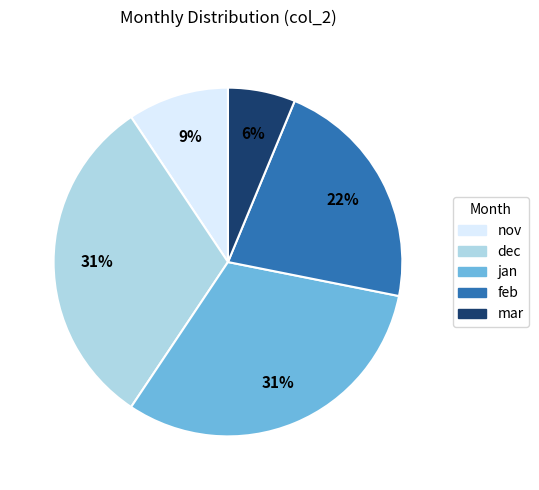

What is the smallest slice in the pie chart?

mar